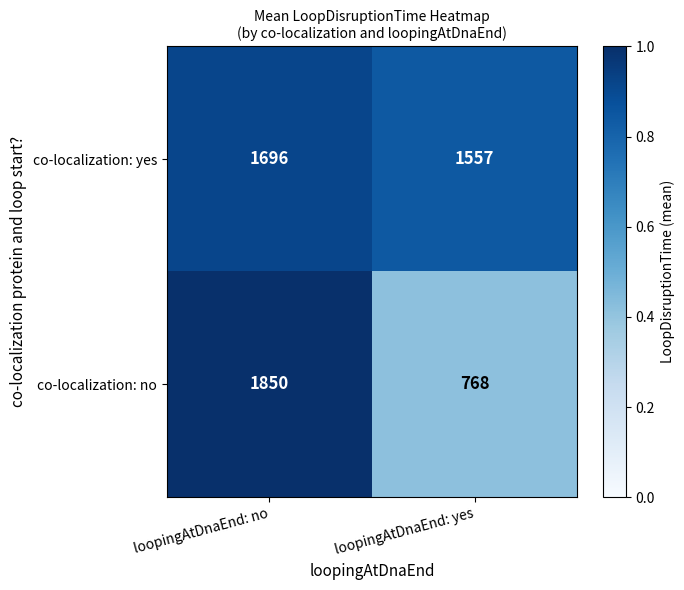

Reading left to right, transcribe all the data shown in this chart.

co-localization: yes: loopingAtDnaEnd: no=1696	loopingAtDnaEnd: yes=1557
co-localization: no: loopingAtDnaEnd: no=1850	loopingAtDnaEnd: yes=768